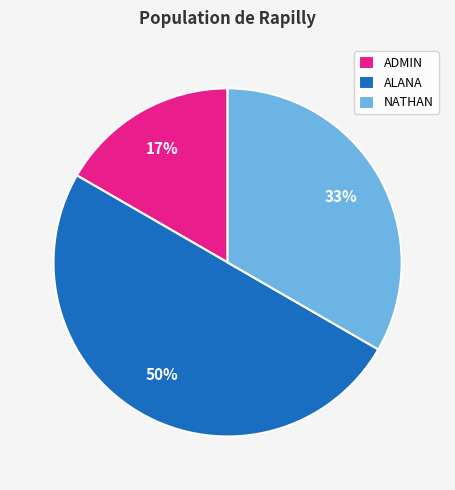

Rank the categories by value from lowest to highest.

ADMIN, NATHAN, ALANA